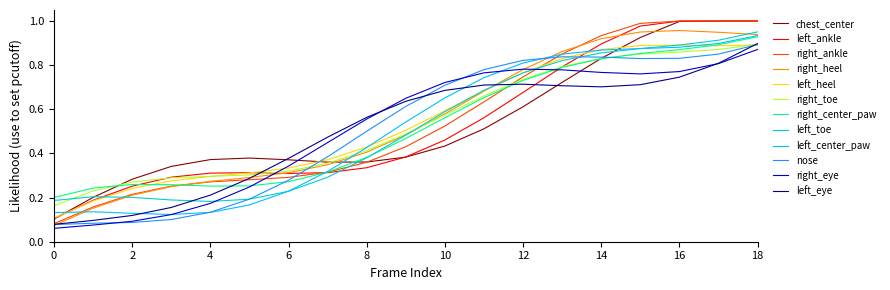

Which series has the largest range (max minus min)?

right_ankle